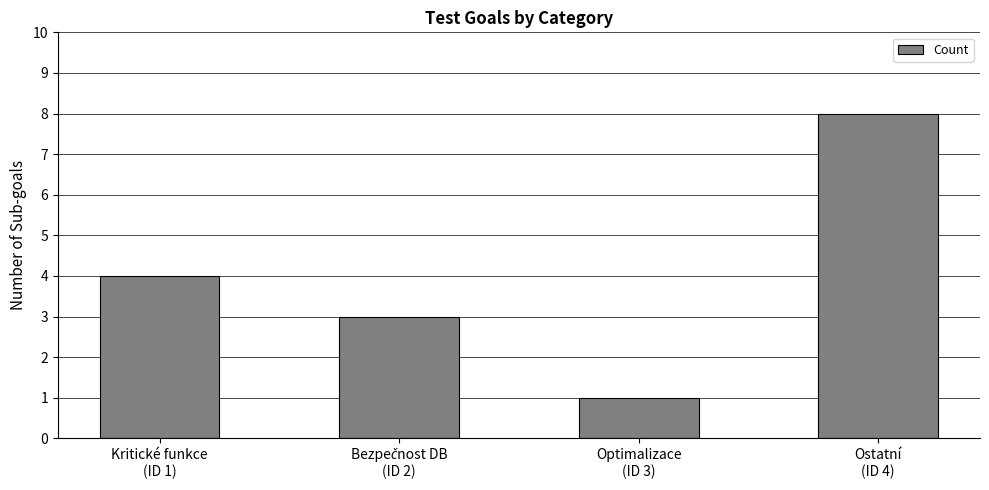

What is the maximum value shown in the chart?

8